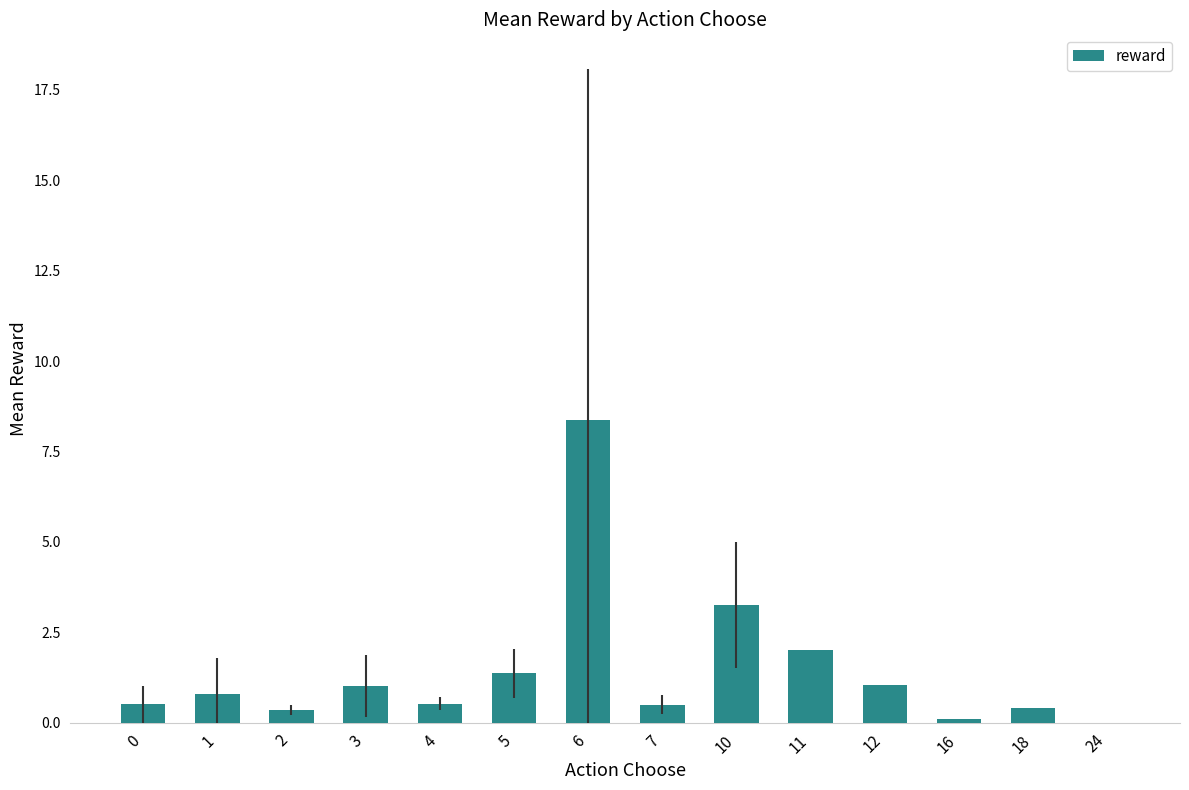

At which category does the chart reach its peak across all series?

6